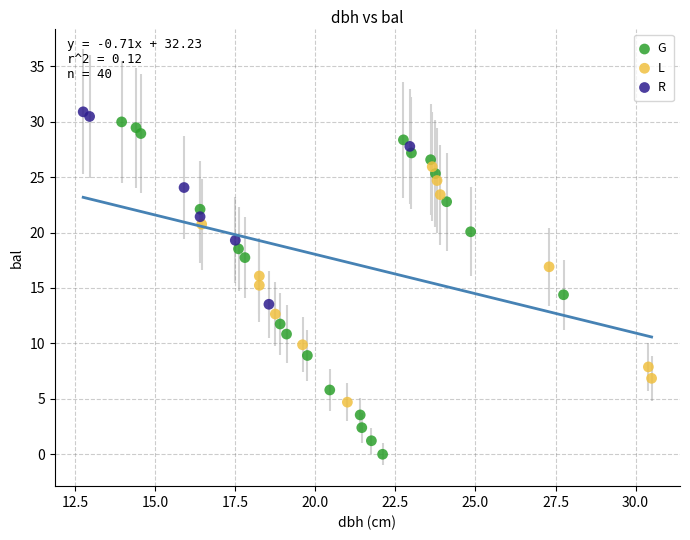

What are all the series names shown in the legend?

G, L, R